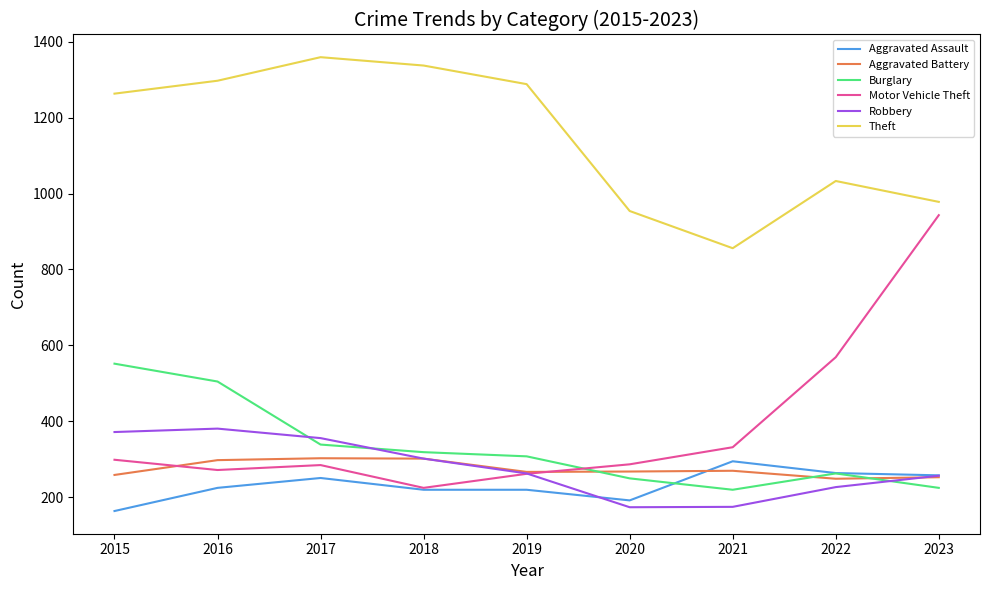

Which series has the largest range (max minus min)?

Motor Vehicle Theft